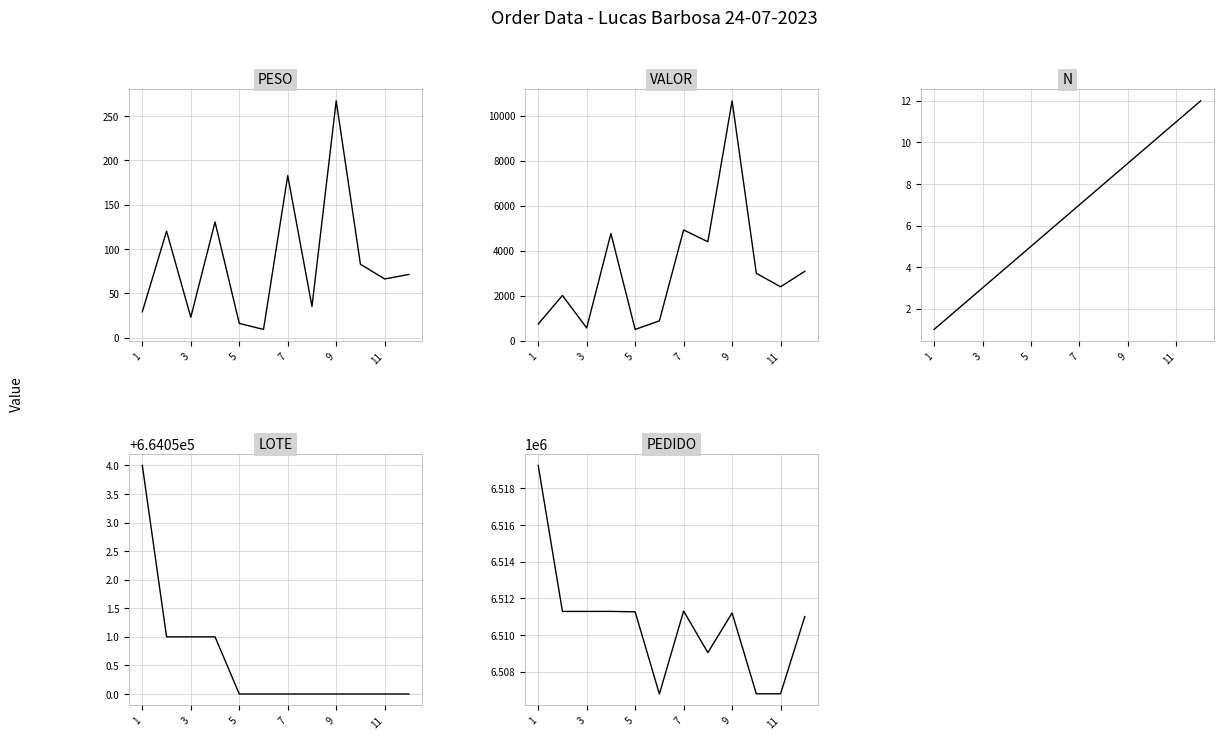

How many distinct data groups are displayed?

5